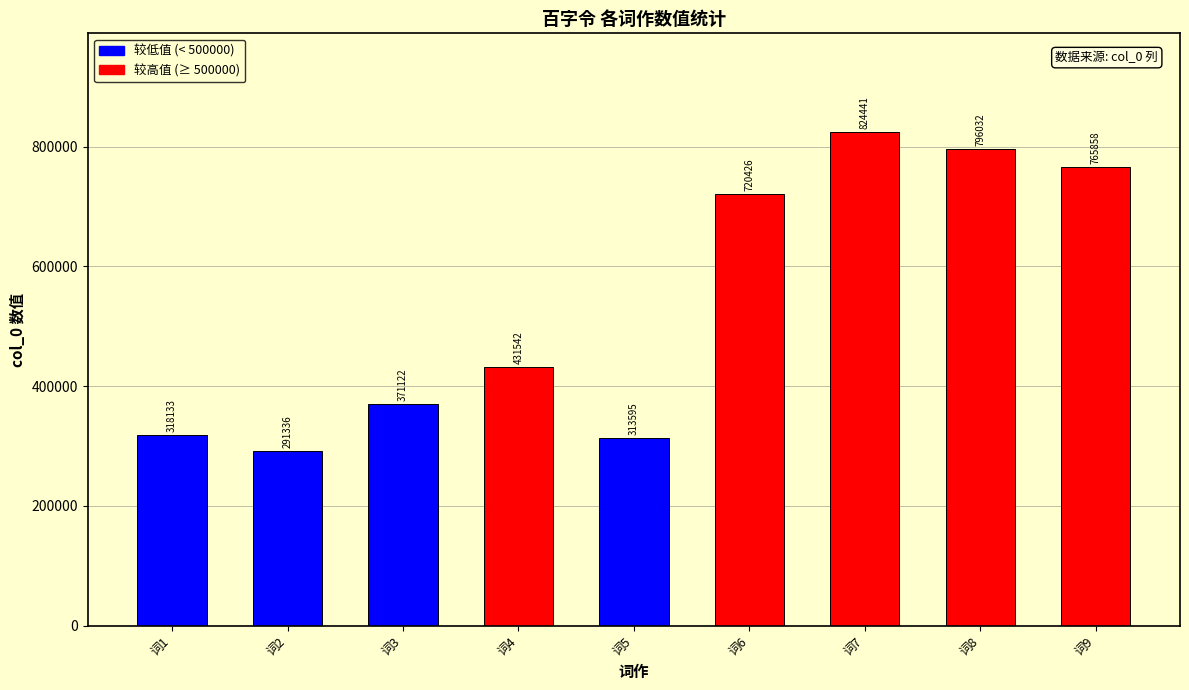

Read the value at 词3, to the nearest 100.

371100